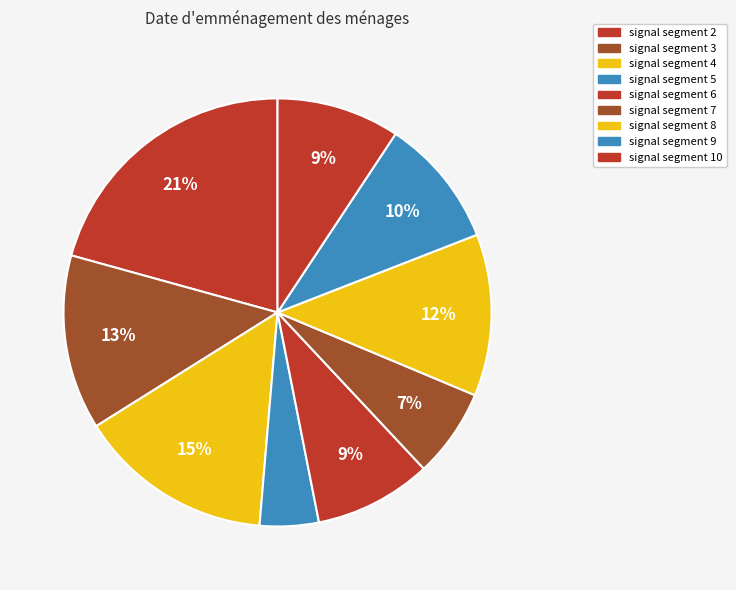

The signal segment 6 slice represents 1% of the pie. True or false?

False